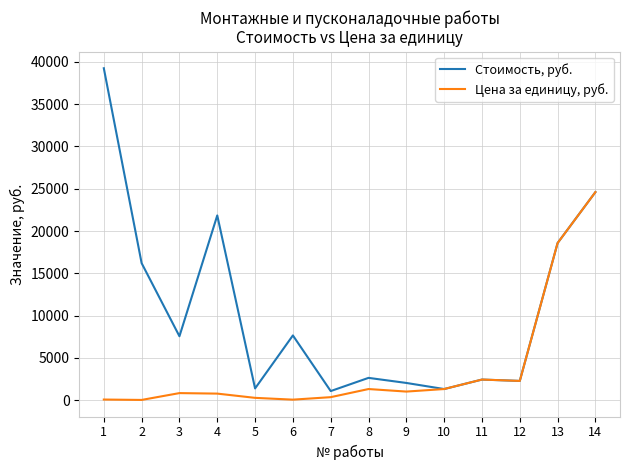

How many distinct data groups are displayed?

2